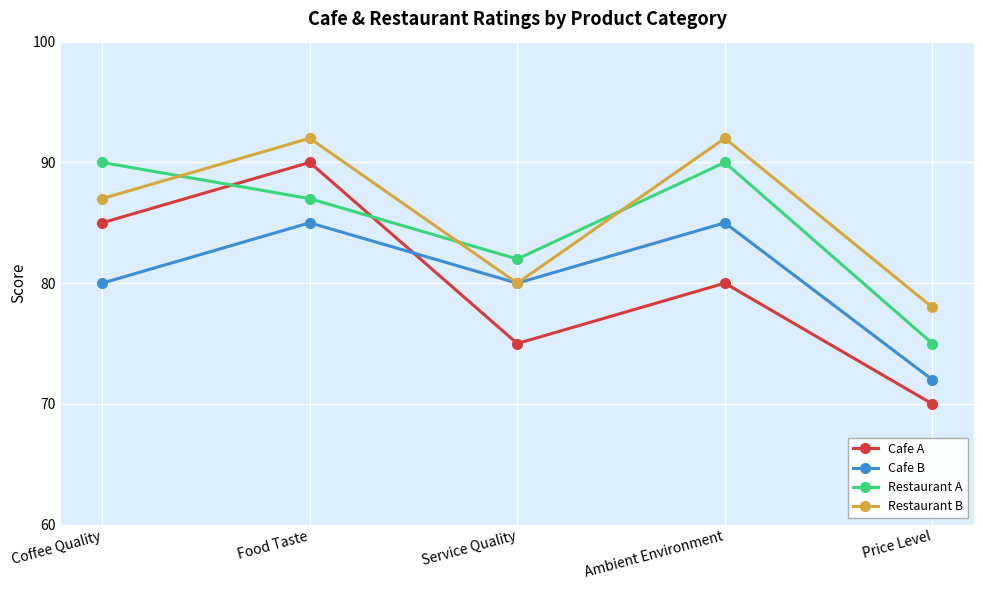

The value of Cafe A at Food Taste is 90. True or false?

True